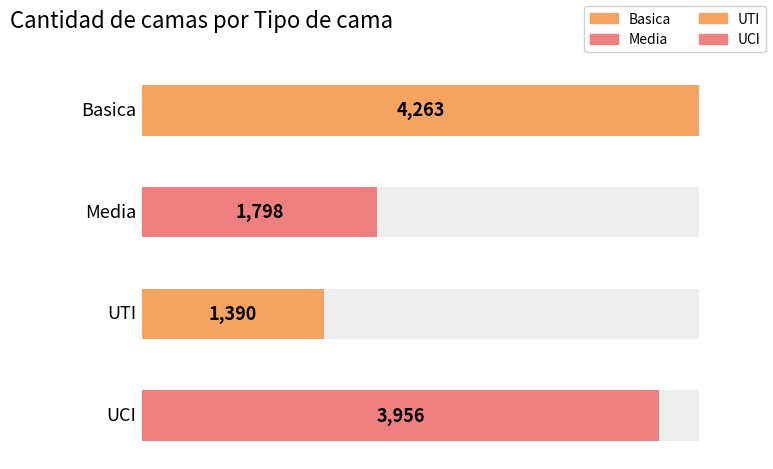

The UTI series shows 46 at 2020-04-21. True or false?

False